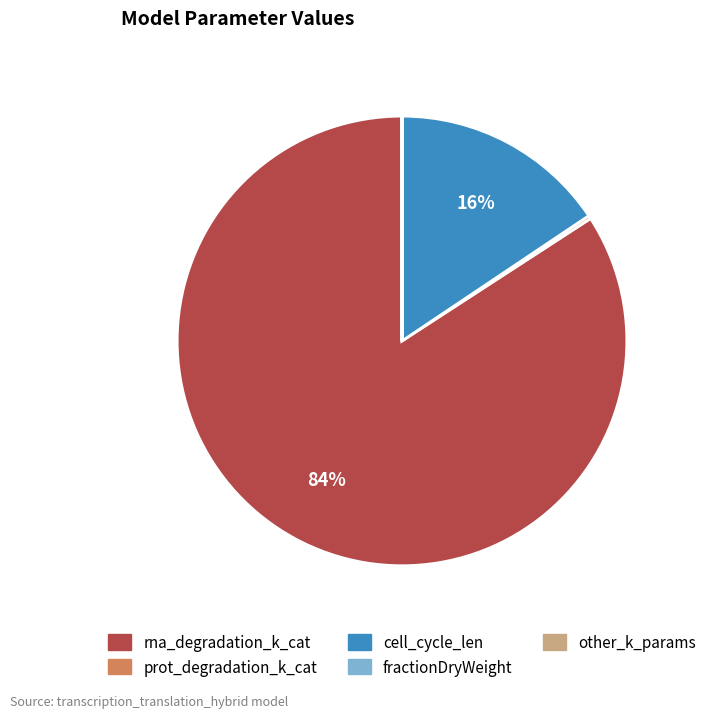

To the nearest percent, what is the difference between the largest and smallest slice percentages?

84%